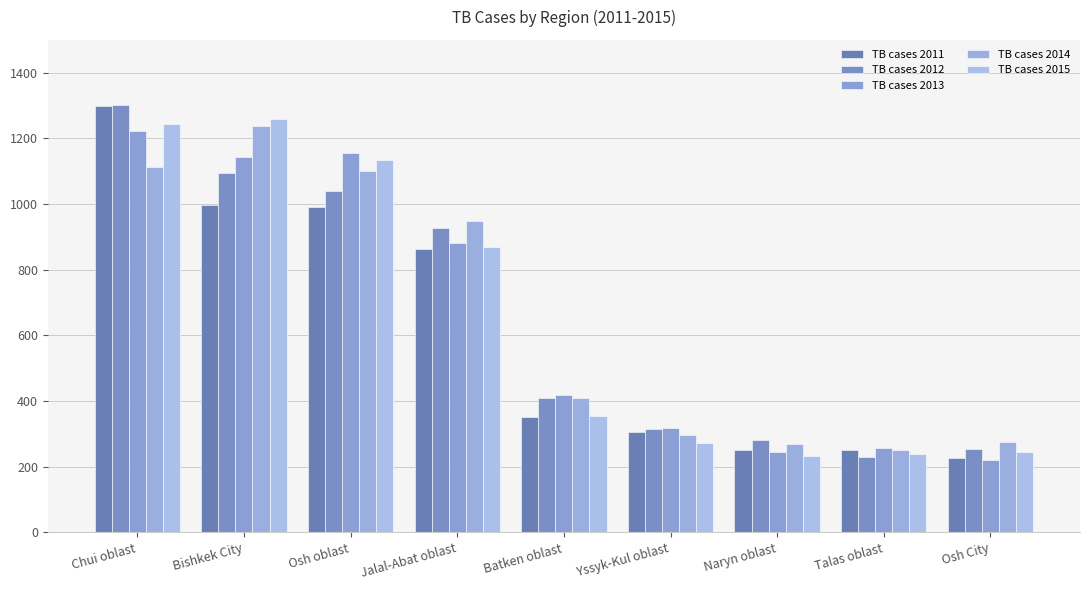

The TB cases 2012 series shows 410 at Batken oblast. True or false?

True